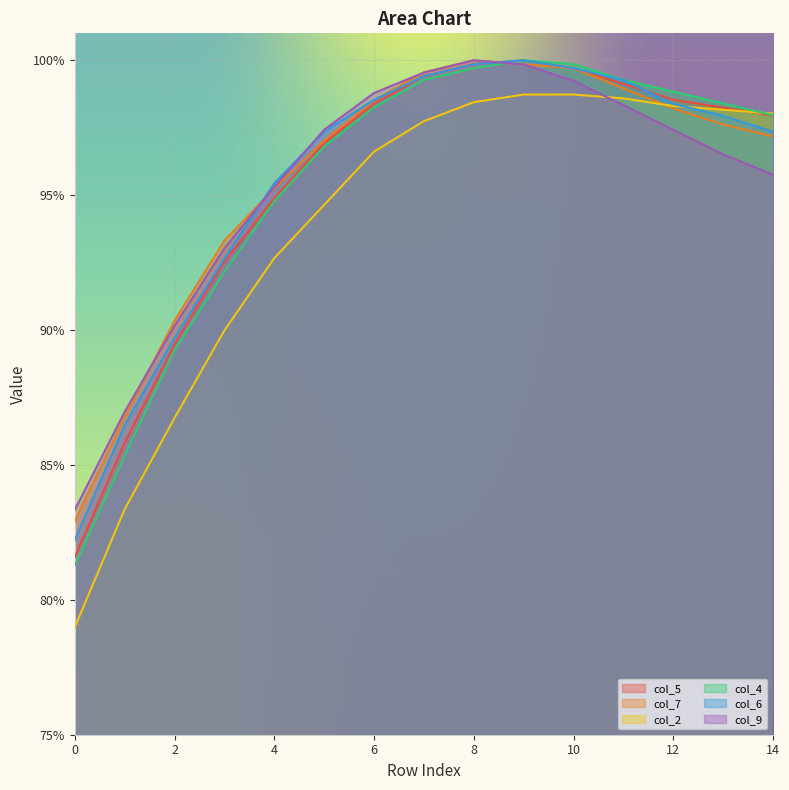

Is it true that col_7 equals 1.5 at 8?

False